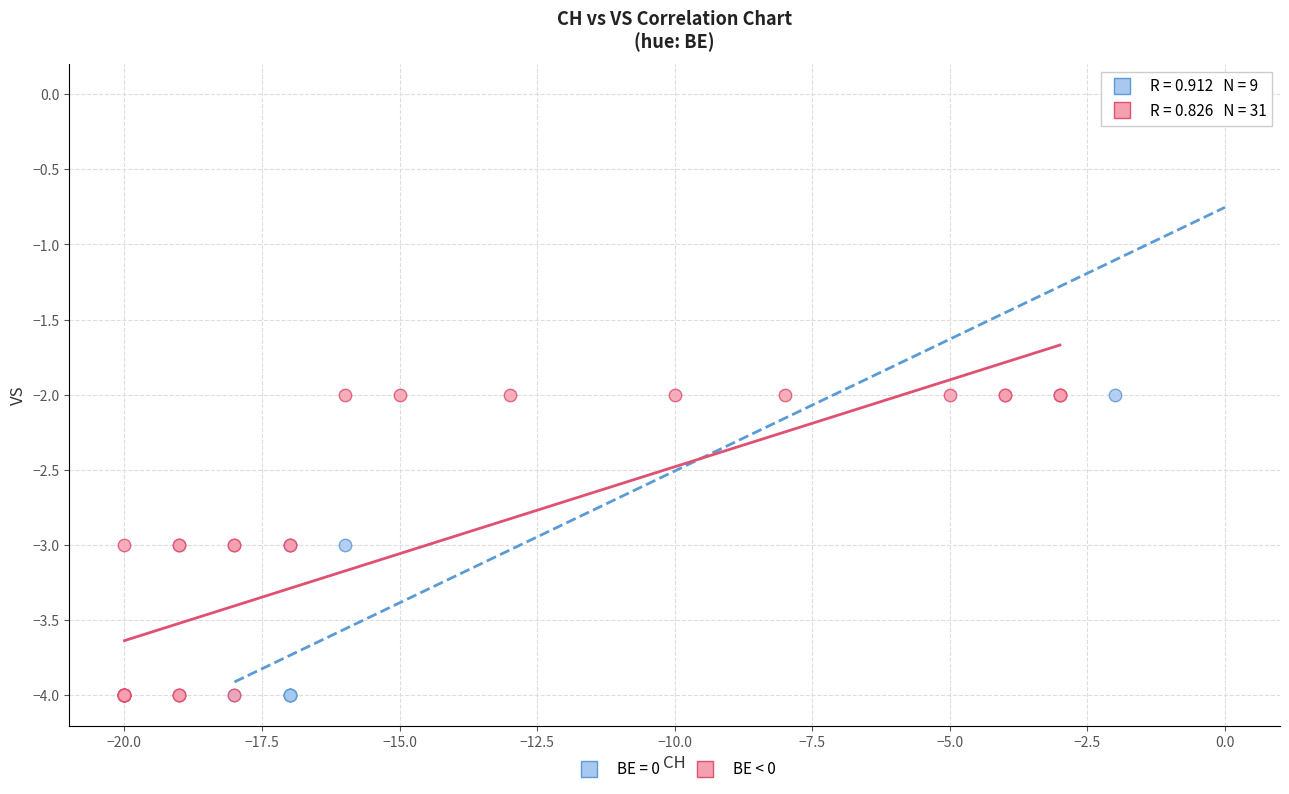

Which series has the largest Y range (max minus min)?

BE = 0